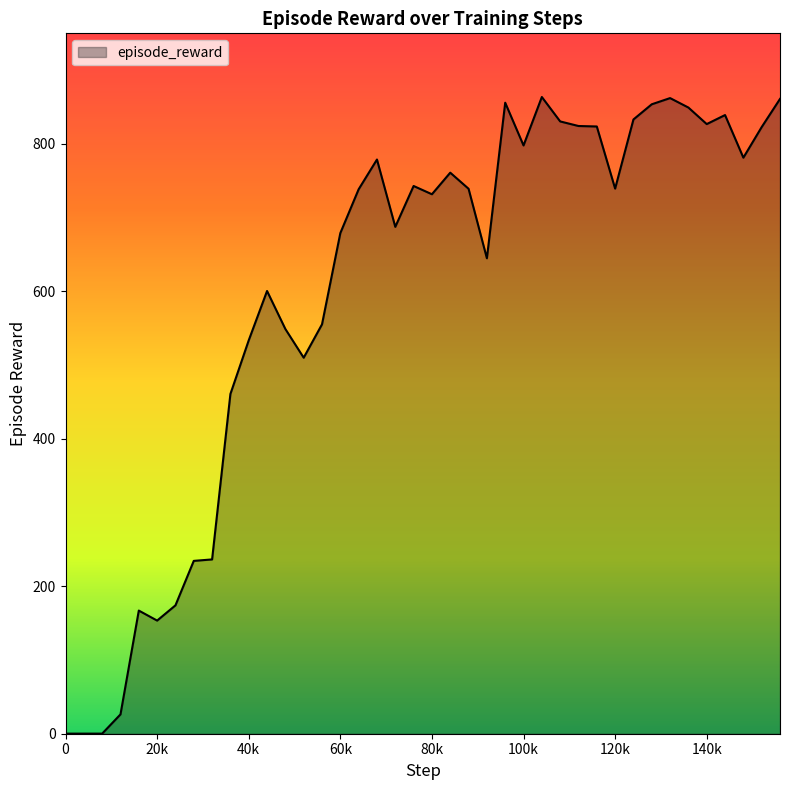

What is the difference between the second highest and second lowest values?

861.4